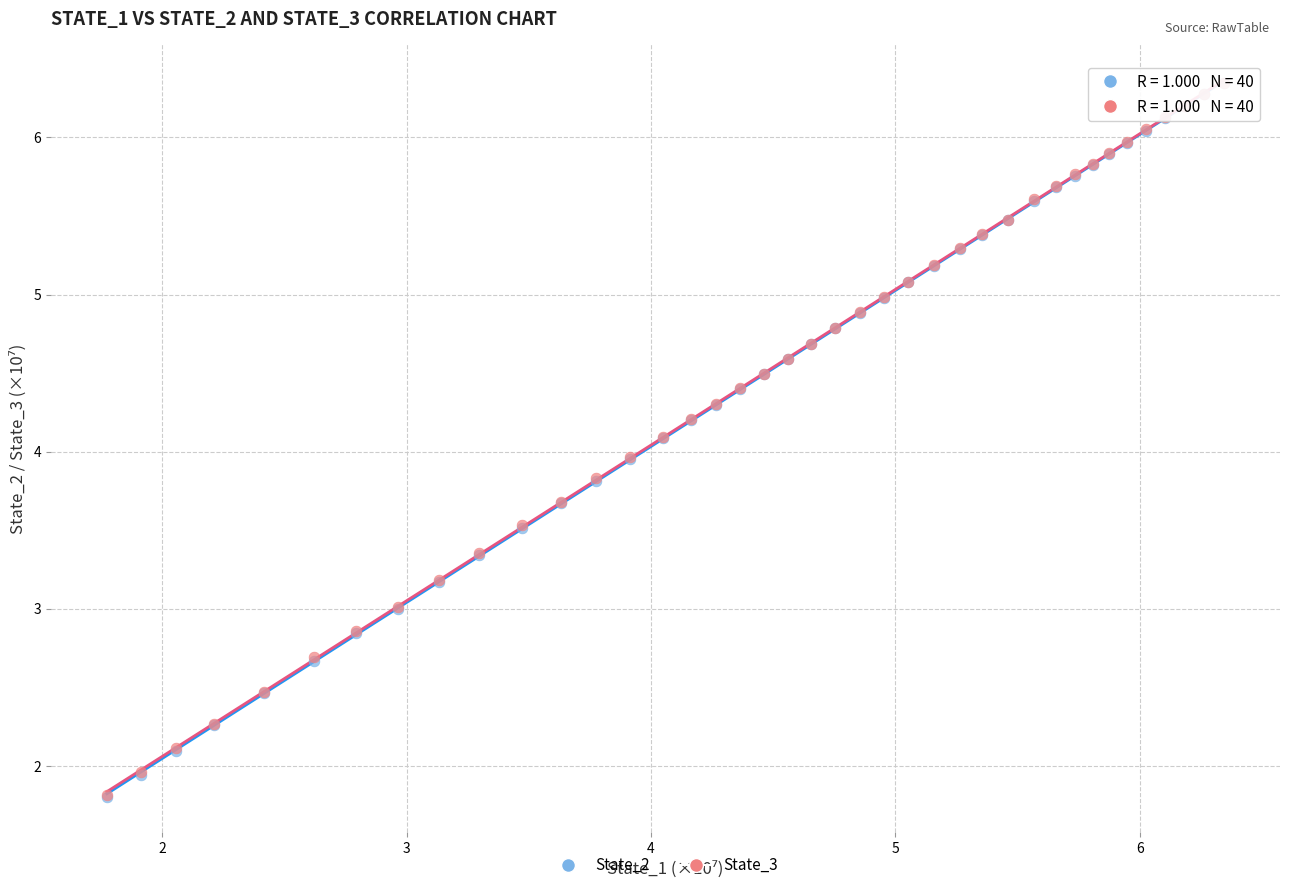

What are all the series names shown in the legend?

State_2, State_3